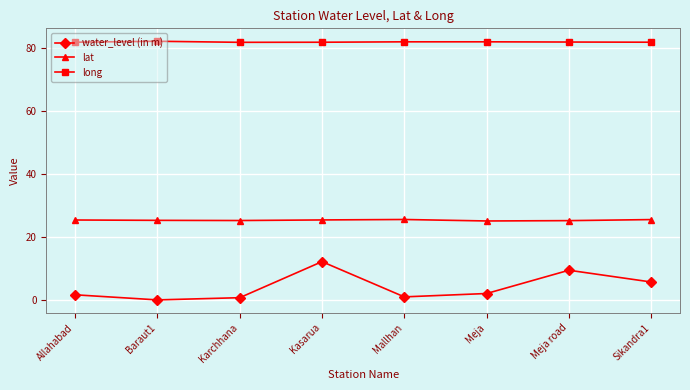

The water_level (in m) series shows 0.1 at Baraut1. True or false?

True